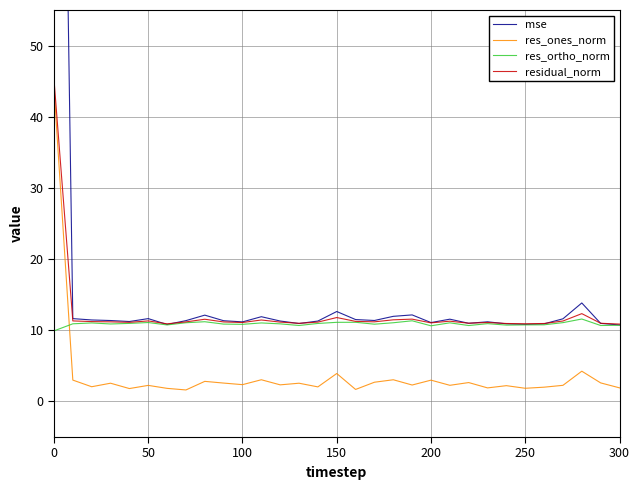

The res_ones_norm series shows 1.9 at 300. True or false?

True